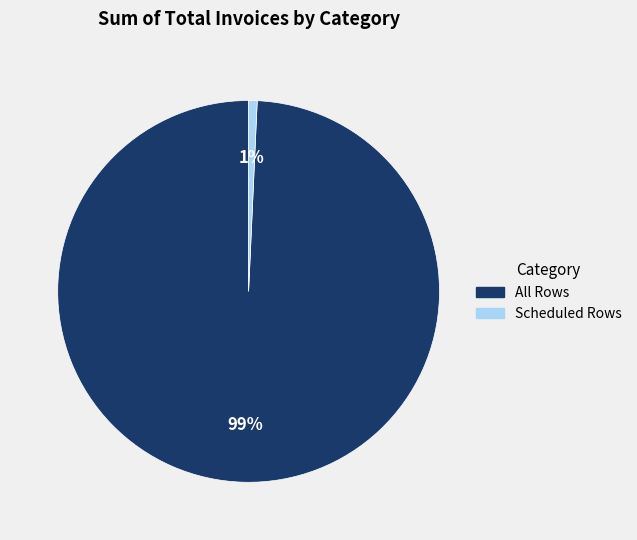

To the nearest percent, what is the average slice percentage?

50%